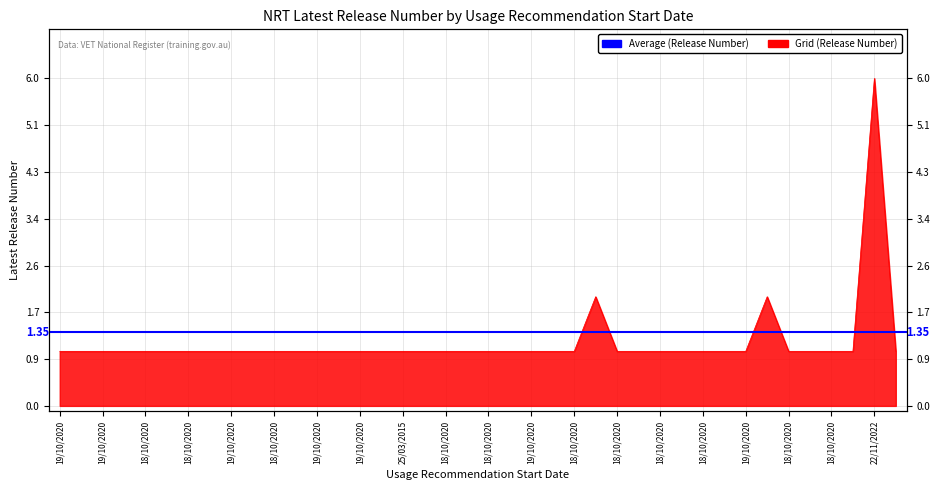

How many interior local peaks (higher than both neighbors) does the data have?

3